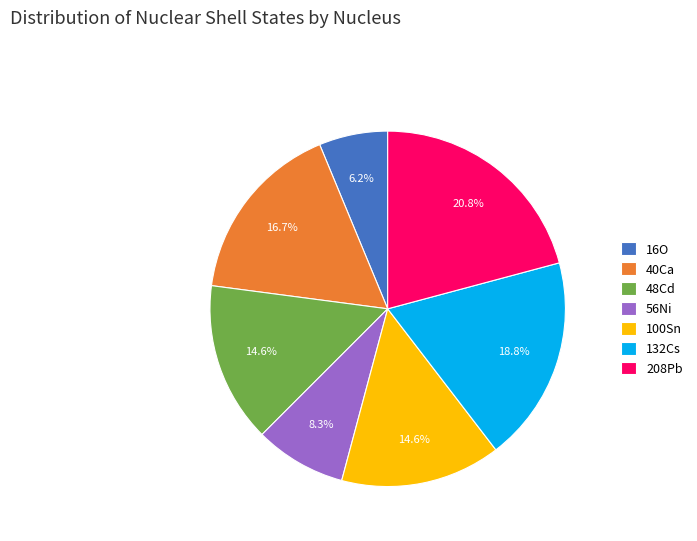

Is it true that 208Pb is 21% of the pie?

True